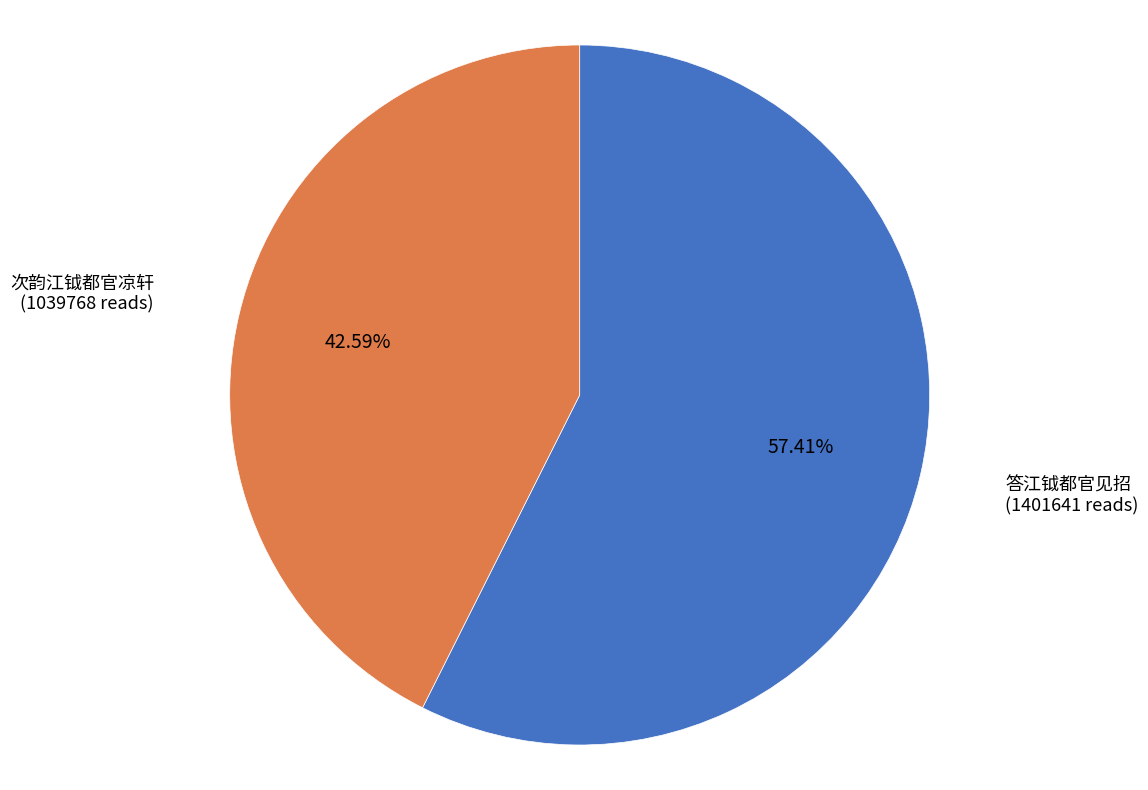

To the nearest percent, what is the difference between the largest and smallest slice percentages?

15%